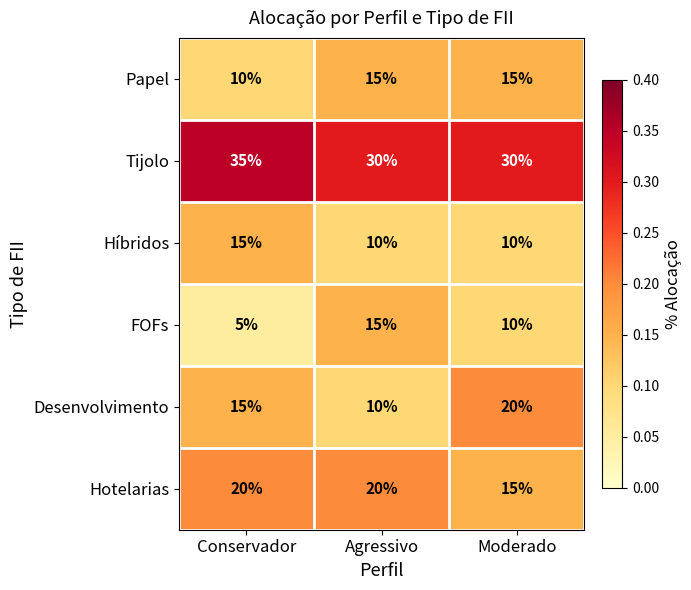

How many data points does each series have?

3